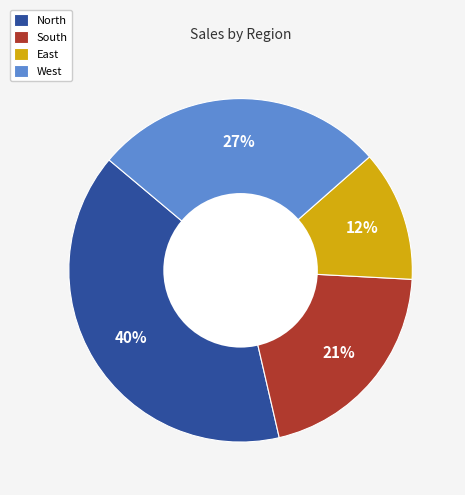

Does South represent more than half of the total?

No